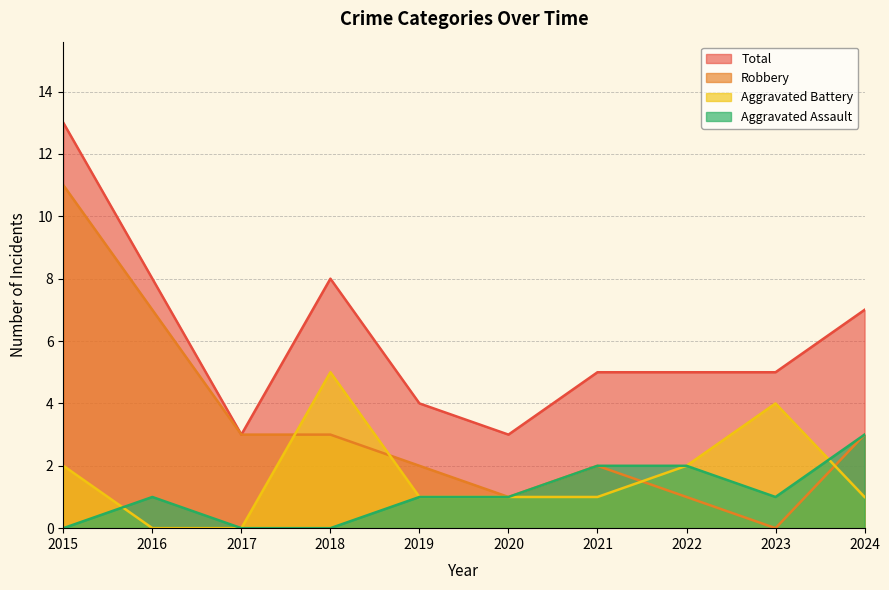

What is the value of the Robbery point at the 4th from the left?

3